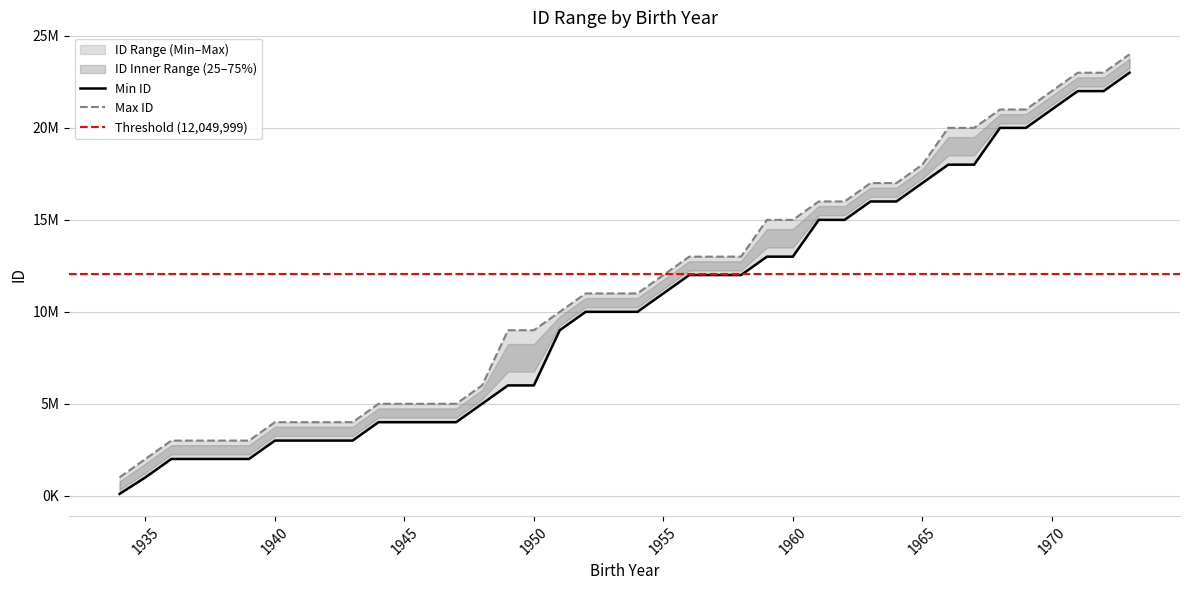

What is the total value across all series at 1951?

18999999